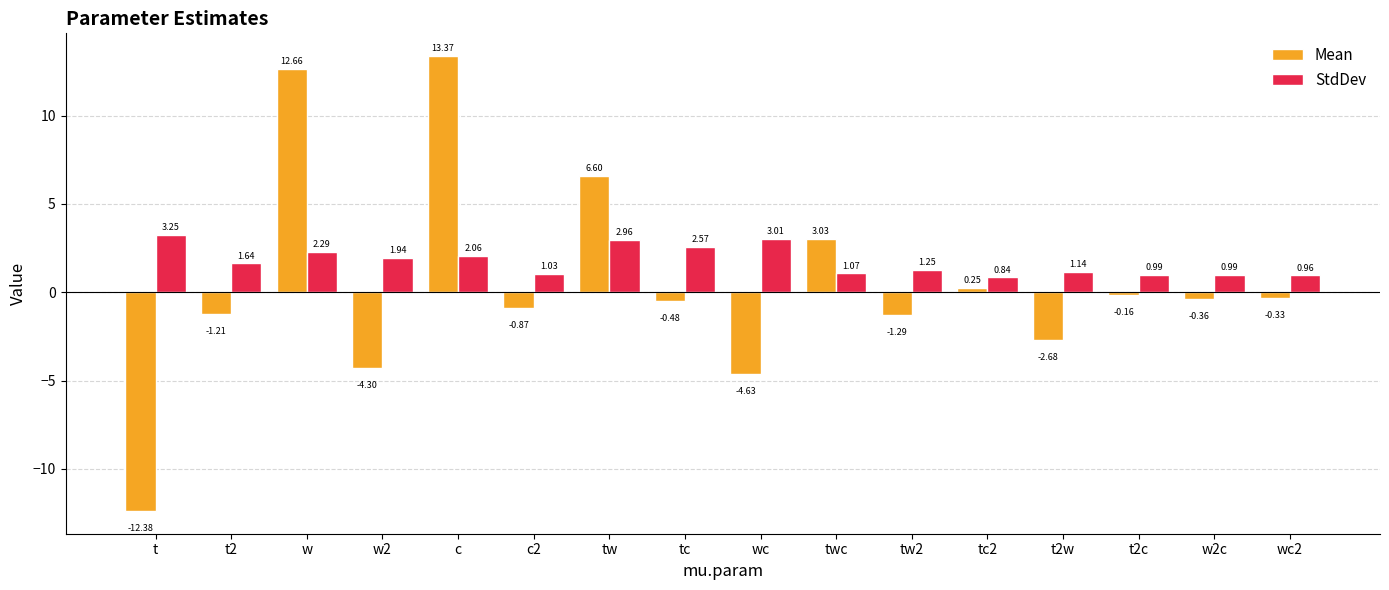

What is the lowest value of the Mean series?

-12.4